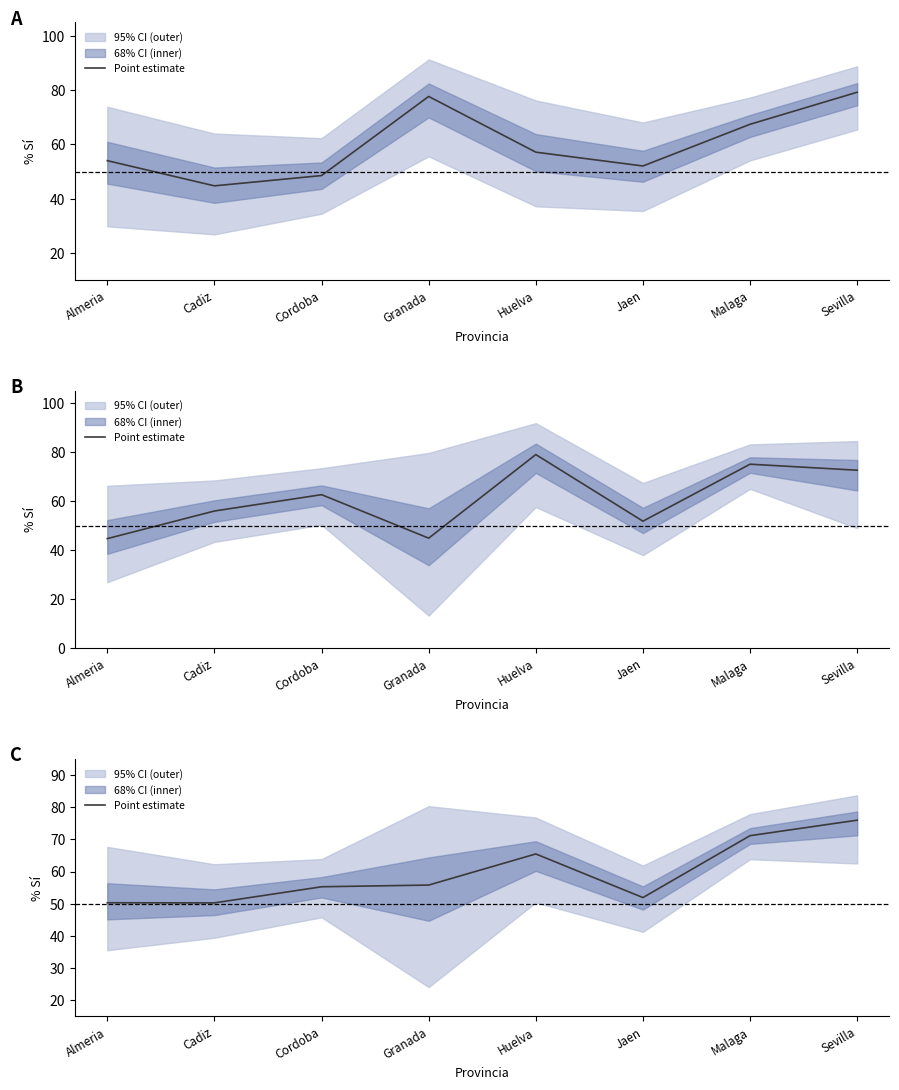

What is the label of the 4th point from the right?

Huelva